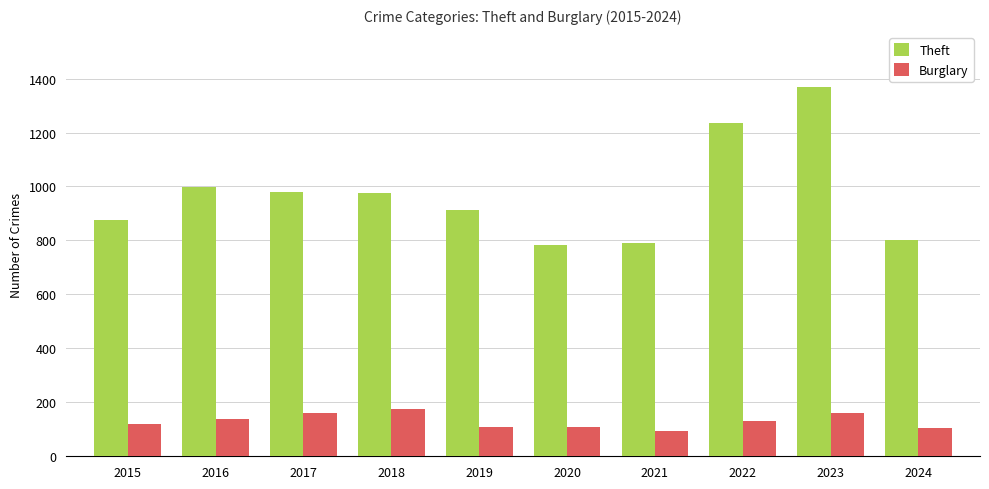

Is it true that Theft equals 791 at 2021?

True